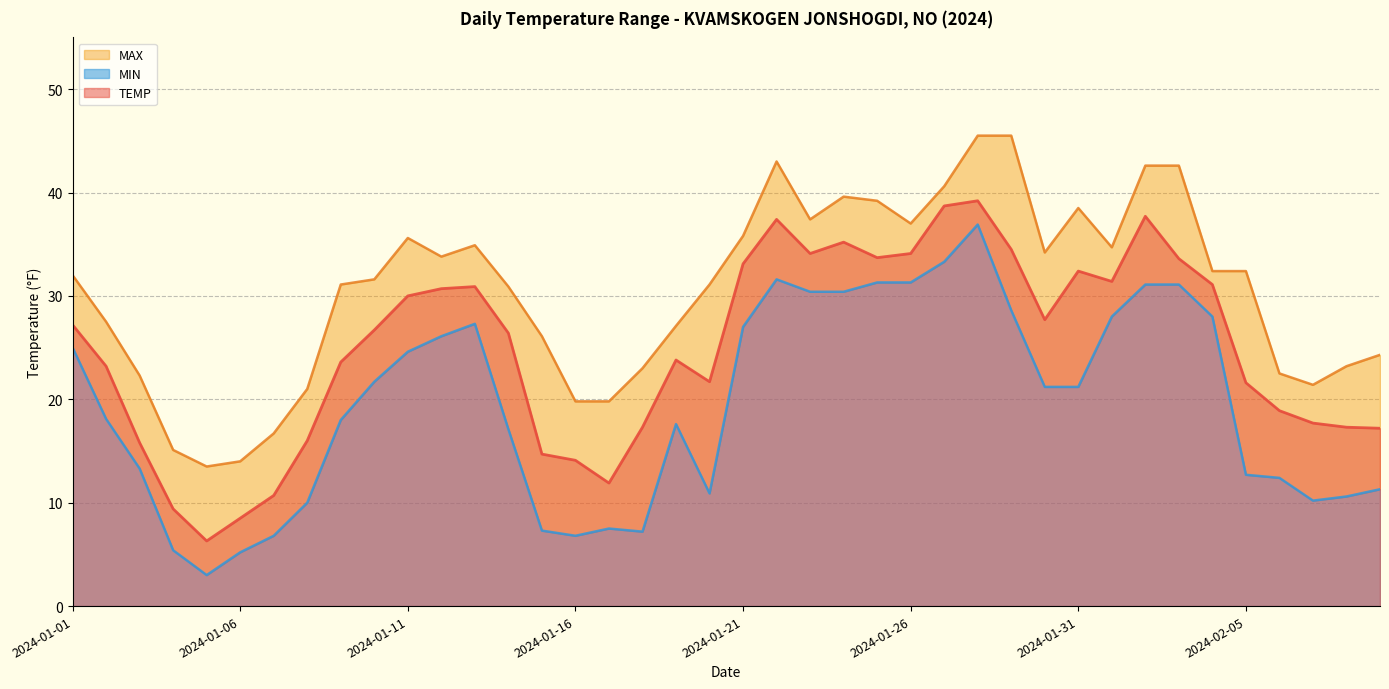

Which series changed the most between 2024-01-04 and 2024-01-05?

TEMP